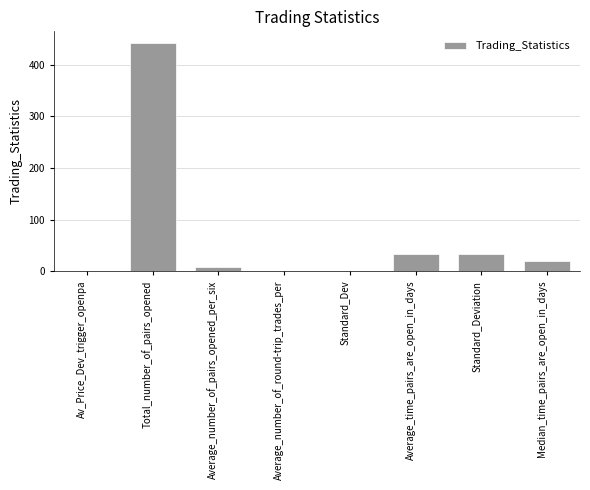

Which category has the highest value across all series?

Total_number_of_pairs_opened